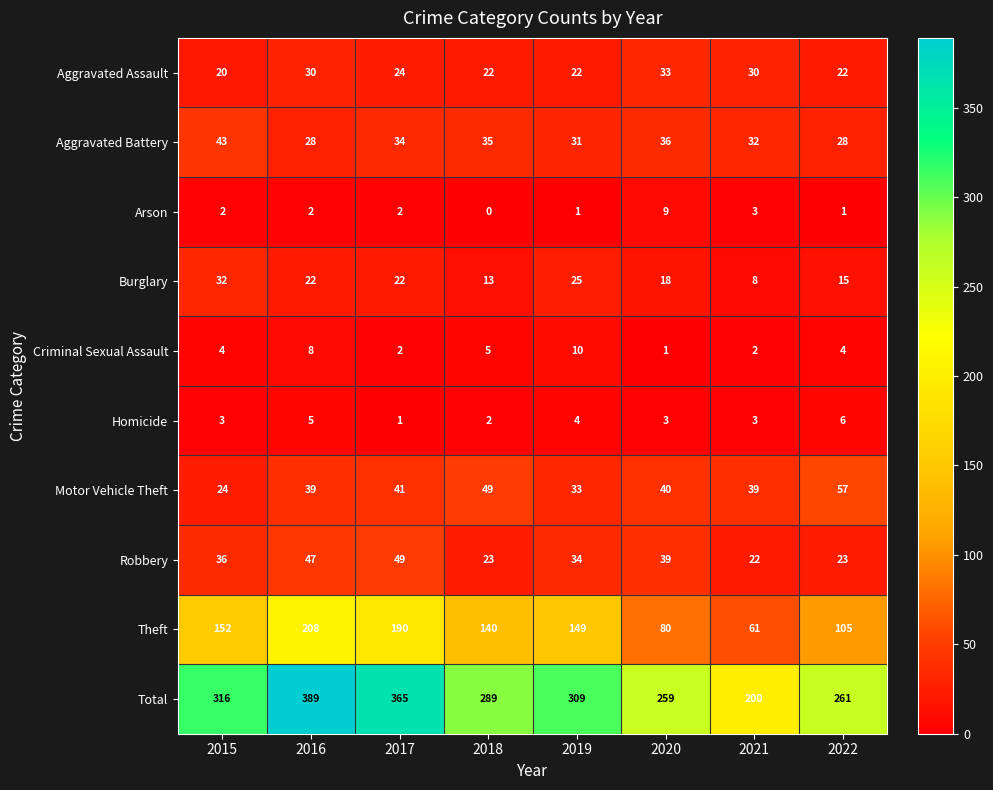

What is the sum of all Robbery values?

273